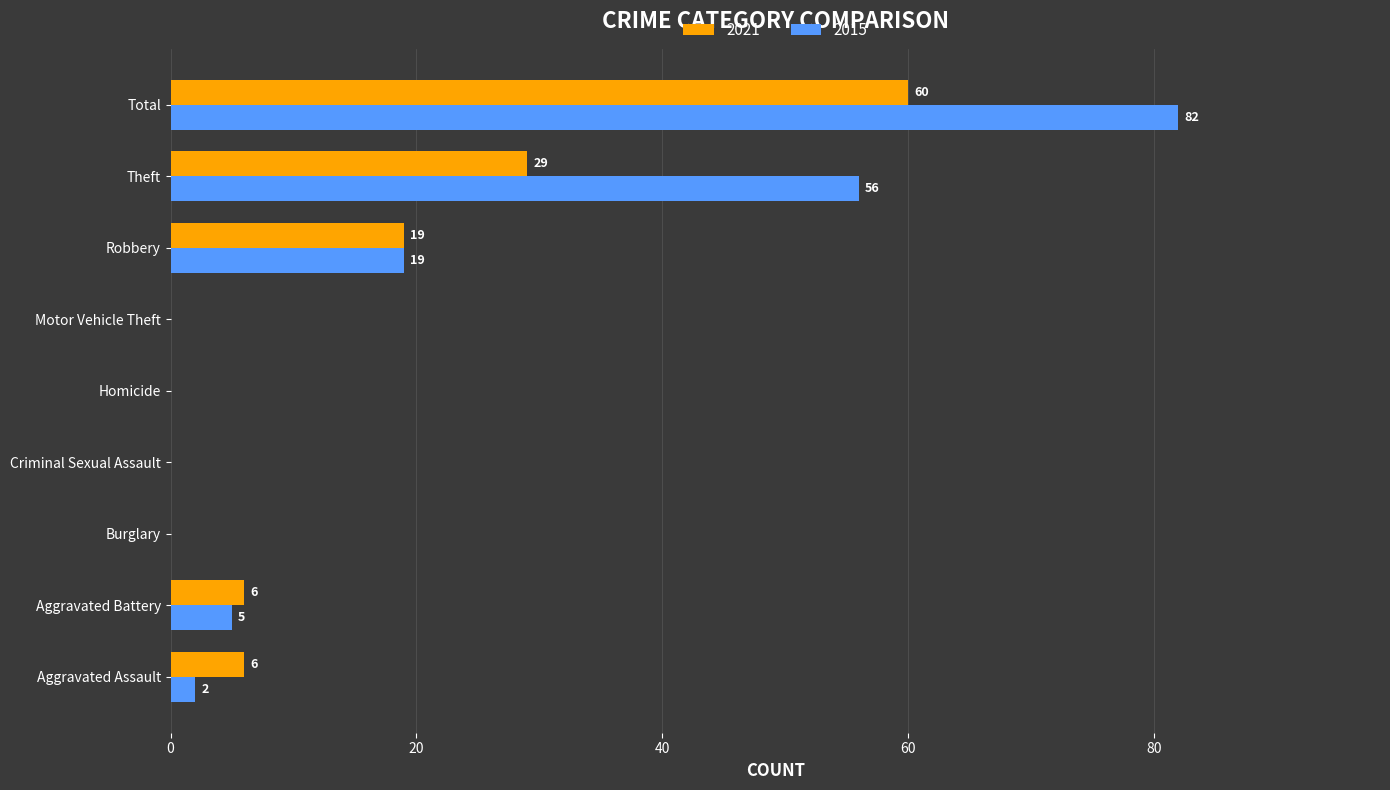

At which label is 2015 closest to 41?

Theft